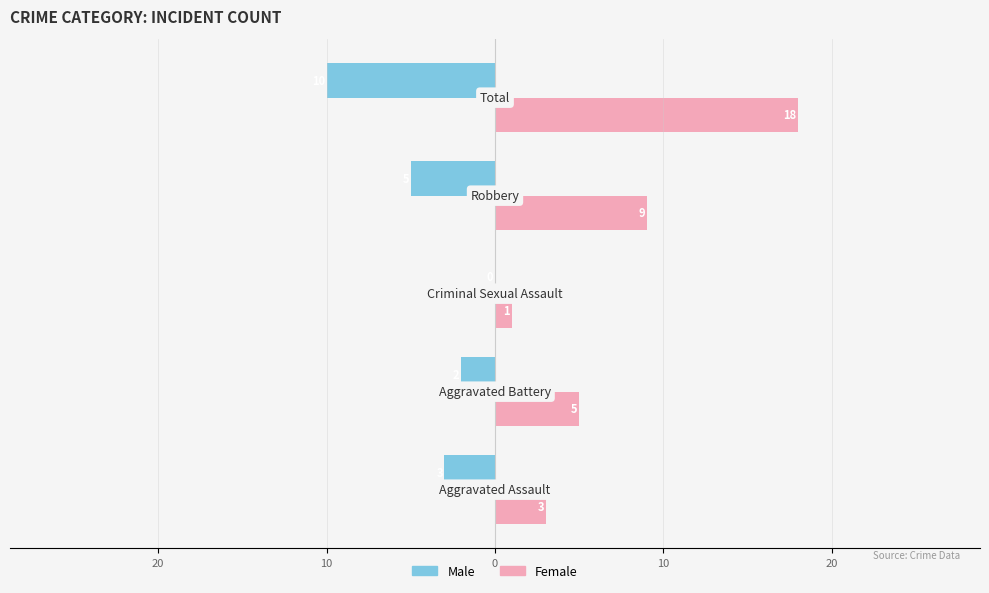

Reading left to right, what are all the values shown in this chart?

Male: 30=-3	20=-2	10=0	0=-5	10=-10
Female: 30=3	20=5	10=1	0=9	10=18